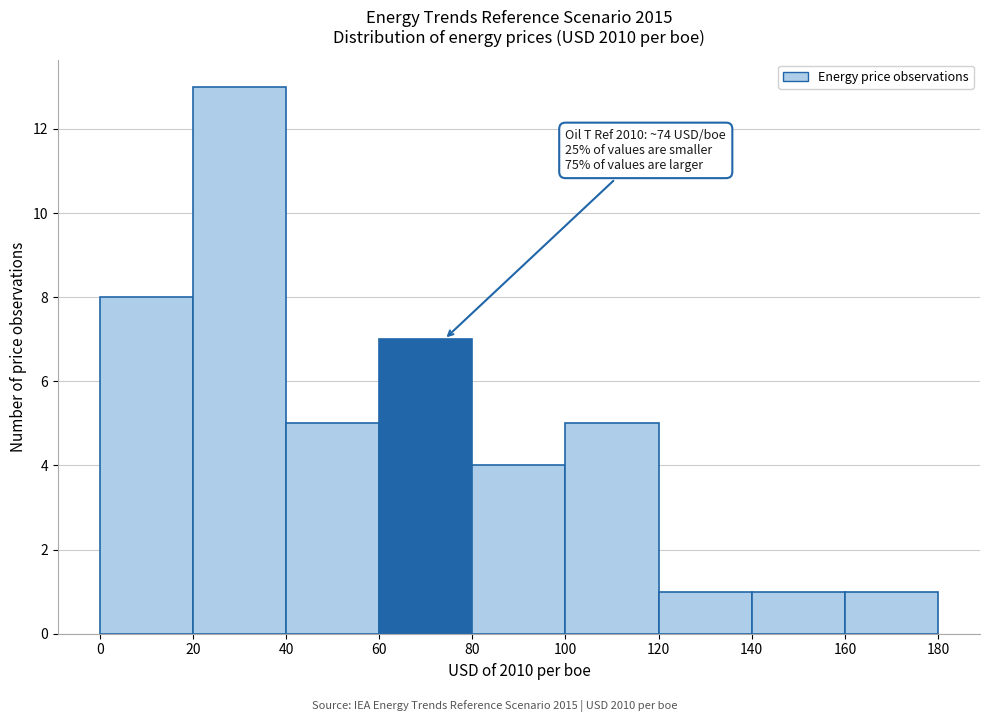

Which range on the x-axis has the tallest bar?

20 to 40